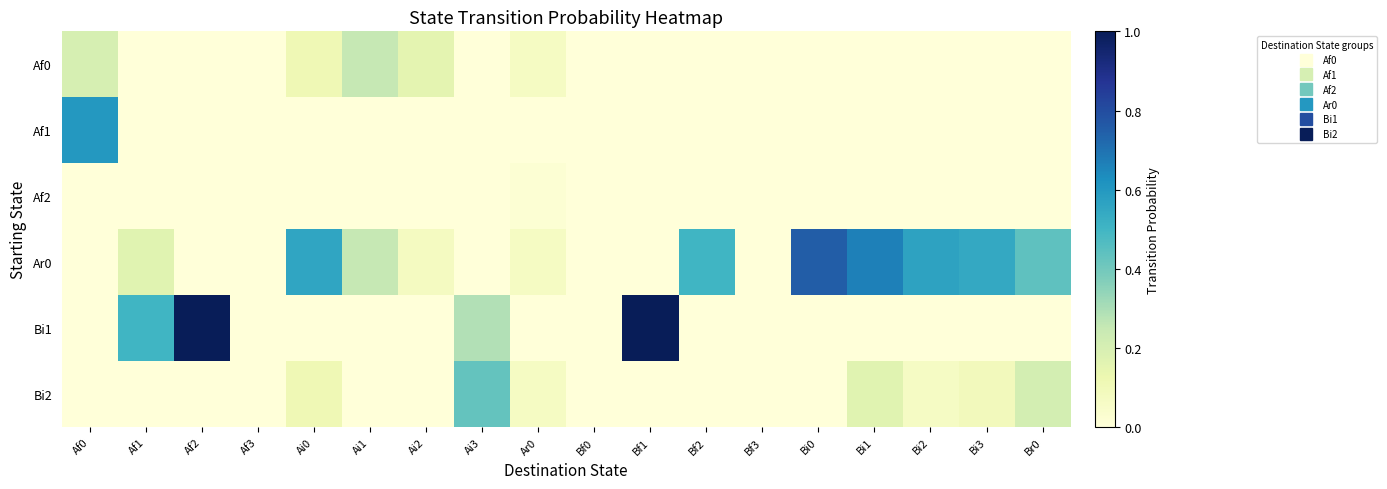

Which has a higher value, Ai1 or Ai0?

Ai1